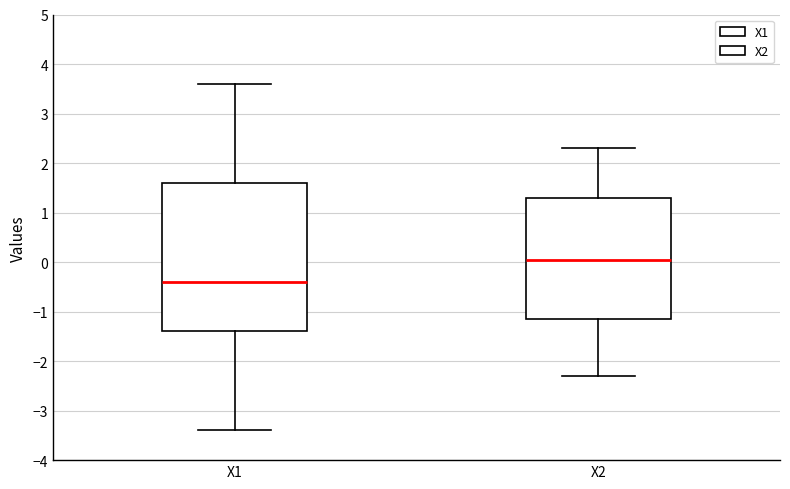

Which box's median line is the lowest?

X1